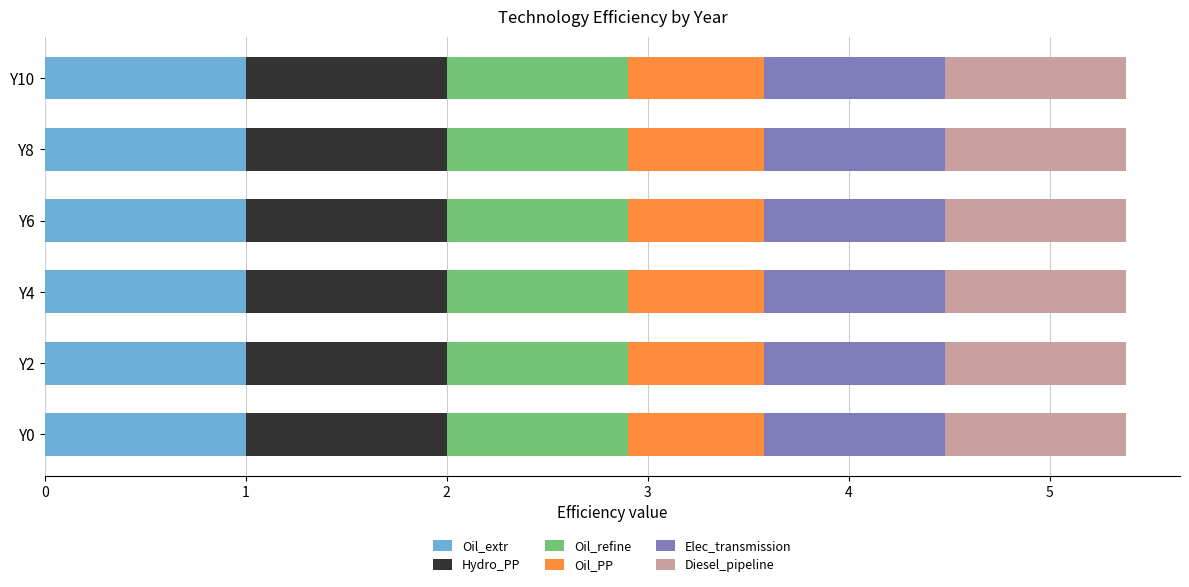

What is the total value across all series at Y10?

5.4